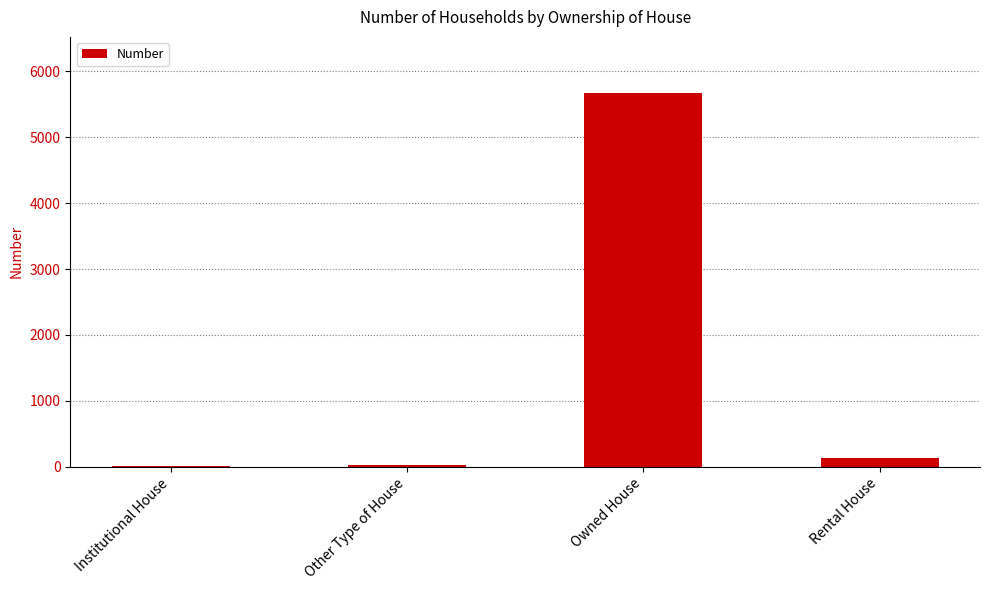

The chart shows a value of 9464 at Owned House. True or false?

False